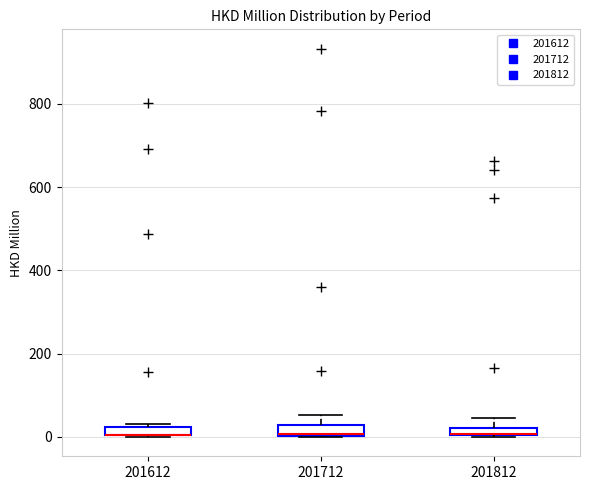

Where is the upper edge of the box at x = 201812 on the y-axis? The values are not printed on the chart, so give them approximately, as read against the axis.

20